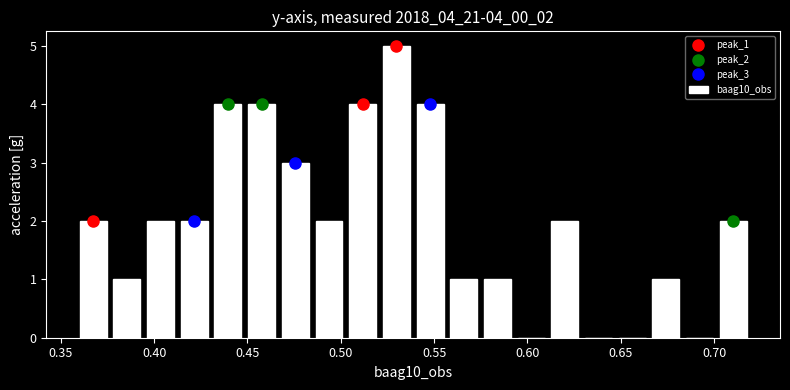

Read against the x-axis, roughly where is the centre of the tallest bar?

0.530